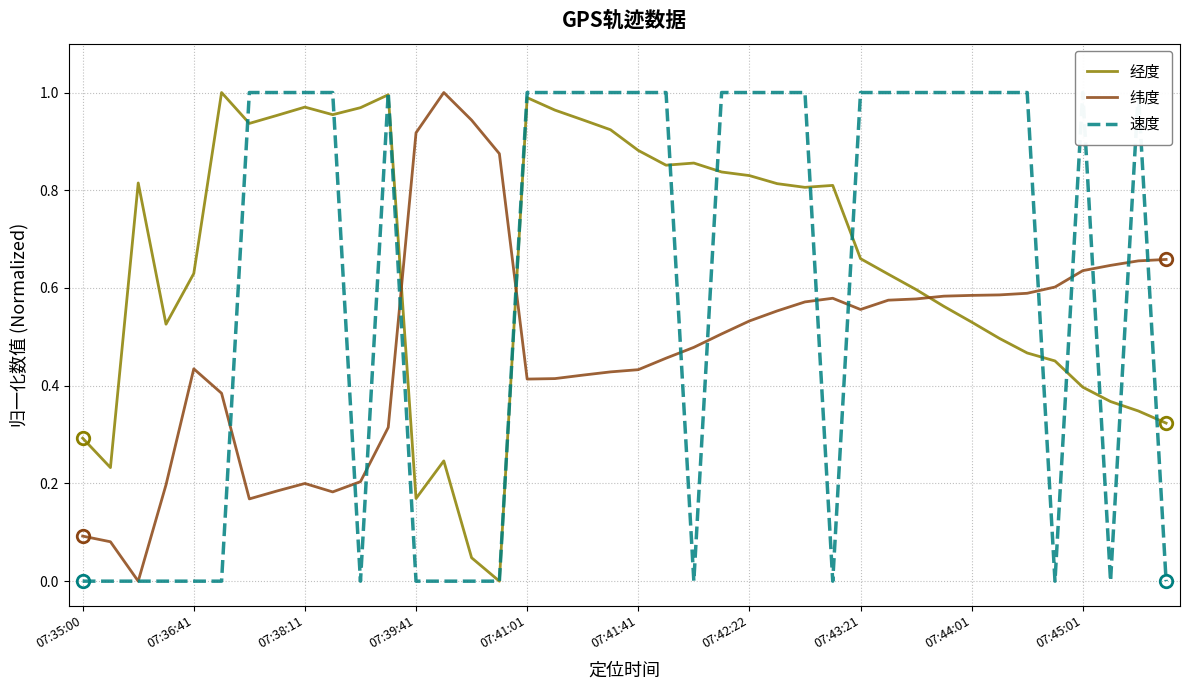

What is the label of the 40th point from the right?

07:35:00